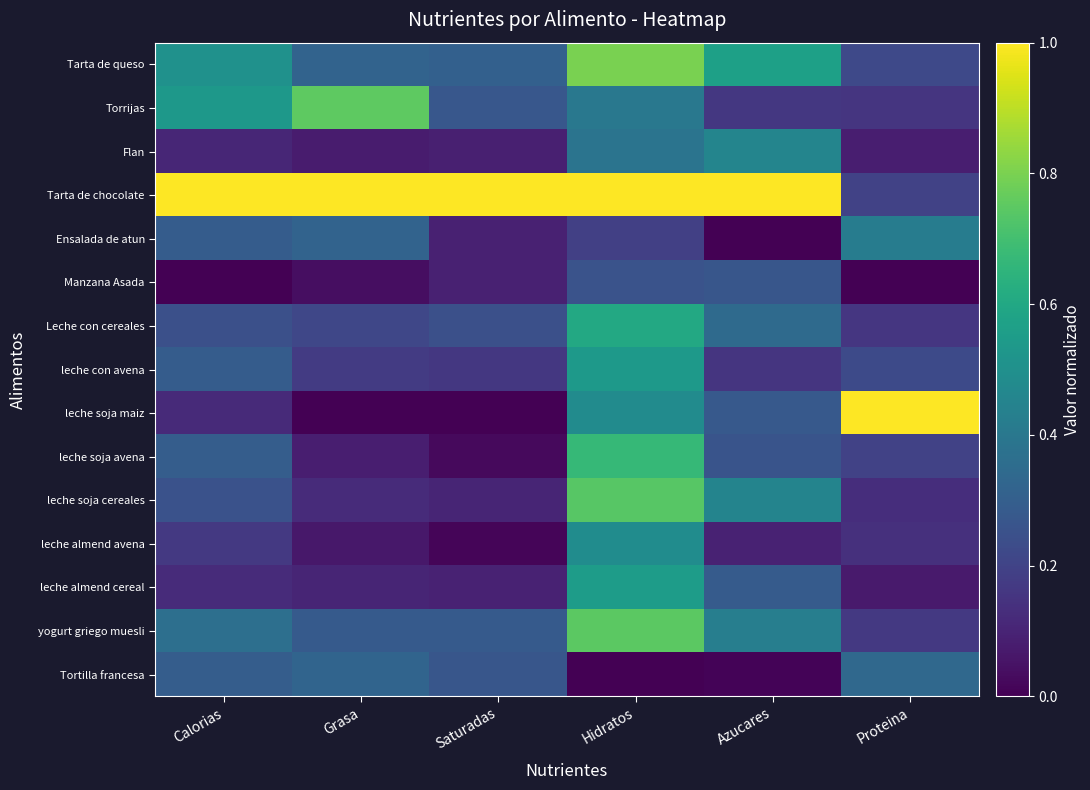

Reading left to right, transcribe all the data shown in this chart.

Tarta de queso: Calorias=0.5	Grasa=0.3	Saturadas=0.3	Hidratos=0.8	Azucares=0.6	Proteina=0.2
Torrijas: Calorias=0.5	Grasa=0.8	Saturadas=0.3	Hidratos=0.4	Azucares=0.2	Proteina=0.2
Flan: Calorias=0.1	Grasa=0.1	Saturadas=0.1	Hidratos=0.4	Azucares=0.5	Proteina=0.1
Tarta de chocolate: Calorias=1.0	Grasa=1.0	Saturadas=1.0	Hidratos=1.0	Azucares=1.0	Proteina=0.2
Ensalada de atun: Calorias=0.3	Grasa=0.3	Saturadas=0.1	Hidratos=0.2	Azucares=0.0	Proteina=0.4
Manzana Asada: Calorias=0.0	Grasa=0.0	Saturadas=0.1	Hidratos=0.3	Azucares=0.3	Proteina=0.0
Leche con cereales: Calorias=0.2	Grasa=0.2	Saturadas=0.2	Hidratos=0.6	Azucares=0.3	Proteina=0.2
leche con avena: Calorias=0.3	Grasa=0.2	Saturadas=0.2	Hidratos=0.5	Azucares=0.2	Proteina=0.2
leche soja maiz: Calorias=0.1	Grasa=0.0	Saturadas=0.0	Hidratos=0.5	Azucares=0.3	Proteina=1.0
leche soja avena: Calorias=0.3	Grasa=0.1	Saturadas=0.0	Hidratos=0.7	Azucares=0.3	Proteina=0.2
leche soja cereales: Calorias=0.3	Grasa=0.1	Saturadas=0.1	Hidratos=0.7	Azucares=0.5	Proteina=0.1
leche almend avena: Calorias=0.2	Grasa=0.1	Saturadas=0.0	Hidratos=0.5	Azucares=0.1	Proteina=0.1
leche almend cereal: Calorias=0.1	Grasa=0.1	Saturadas=0.1	Hidratos=0.6	Azucares=0.3	Proteina=0.1
yogurt griego muesli: Calorias=0.4	Grasa=0.3	Saturadas=0.3	Hidratos=0.7	Azucares=0.4	Proteina=0.2
Tortilla francesa: Calorias=0.3	Grasa=0.3	Saturadas=0.3	Hidratos=0.0	Azucares=0.0	Proteina=0.3